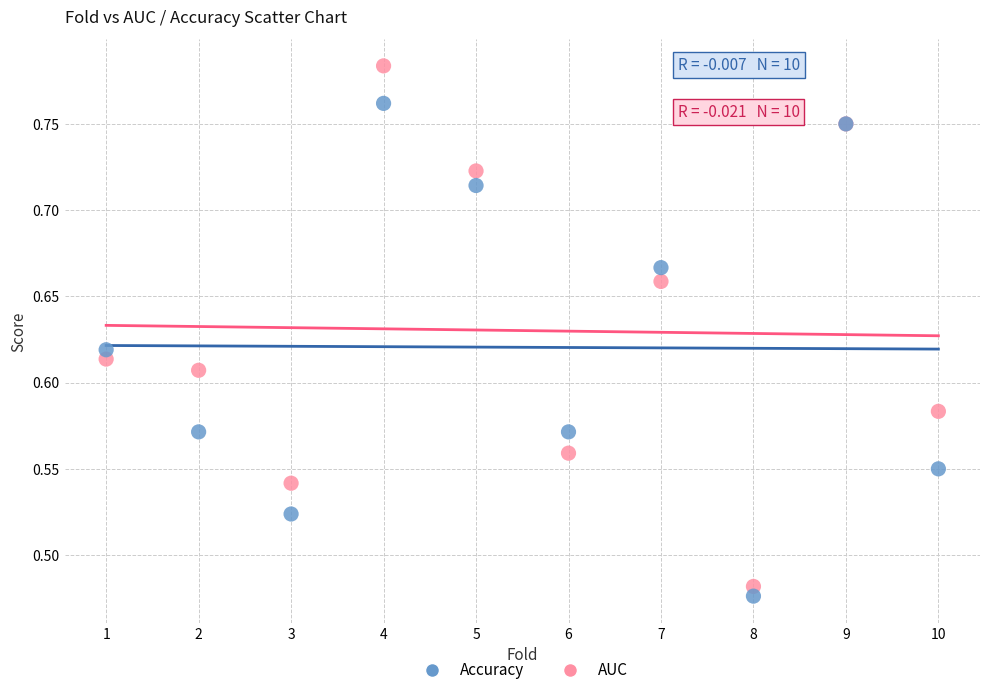

Which series has the largest Y range (max minus min)?

AUC